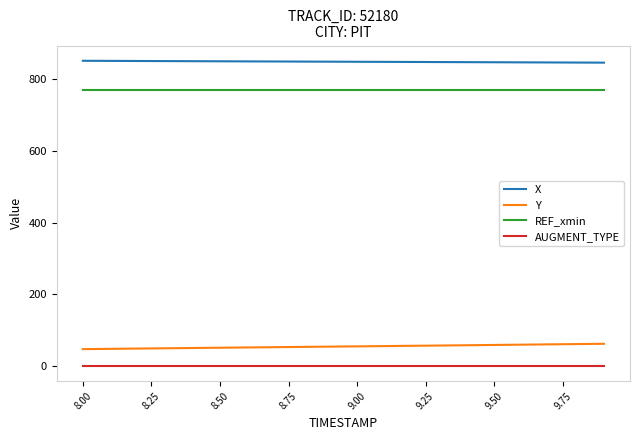

True or false: AUGMENT_TYPE and X cross at least once.

False